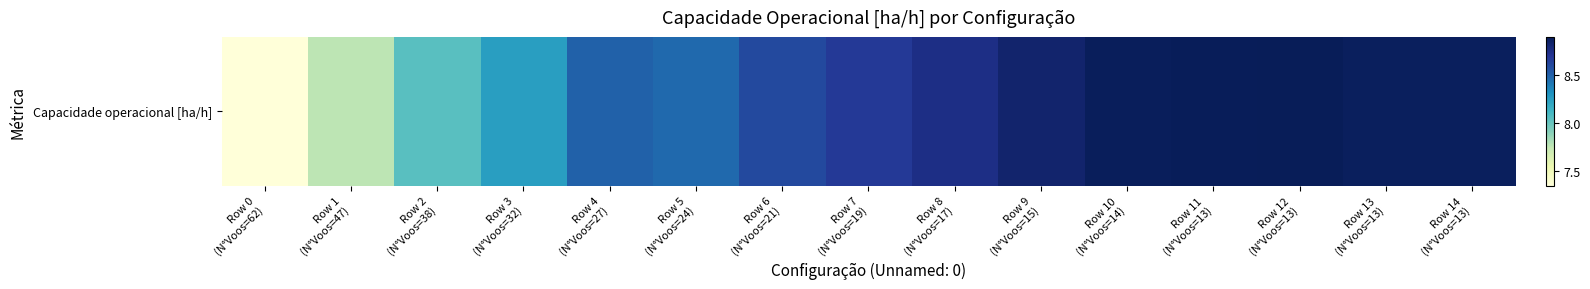

List the labels in order of value, largest first.

Row 12
(N°Voos=13), Row 11
(N°Voos=13), Row 10
(N°Voos=14), Row 13
(N°Voos=13), Row 14
(N°Voos=13), Row 9
(N°Voos=15), Row 8
(N°Voos=17), Row 7
(N°Voos=19), Row 6
(N°Voos=21), Row 4
(N°Voos=27), Row 5
(N°Voos=24), Row 3
(N°Voos=32), Row 2
(N°Voos=38), Row 1
(N°Voos=47), Row 0
(N°Voos=62)